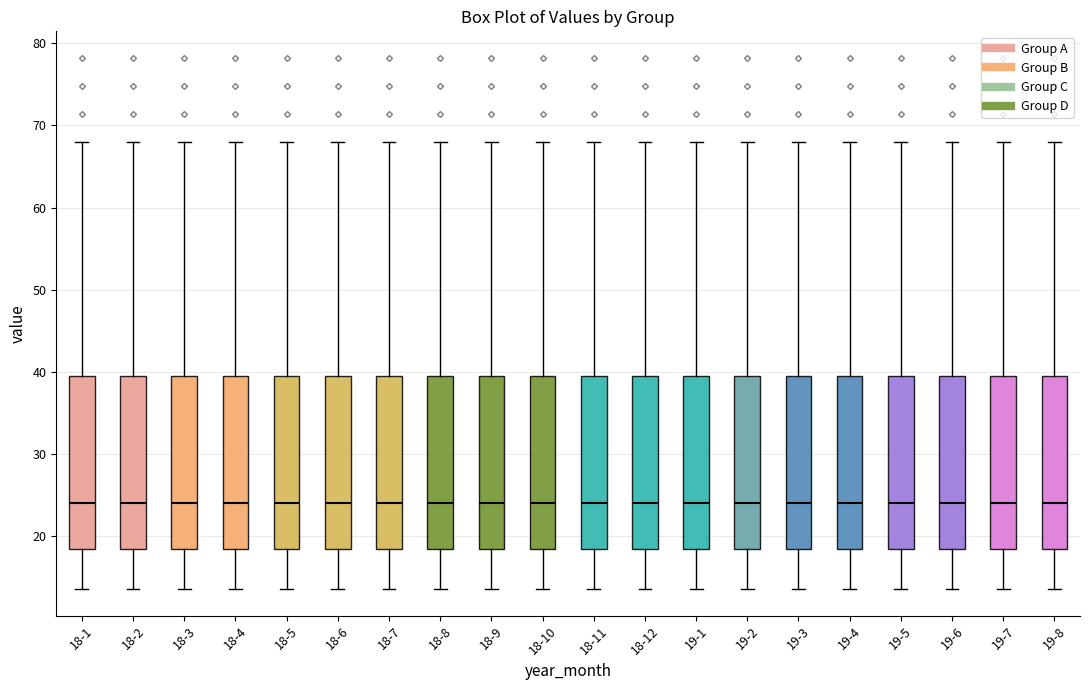

Reading left to right, transcribe this box plot: for each box, give where its median line is, the range the box spans, and where its two whiskers end, as read against the y-axis. The values are not printed on the chart, so give them approximately, as read against the axis.

18-1: median 24, box 18 to 39, whiskers 14 to 68
18-2: median 24, box 18 to 39, whiskers 14 to 68
18-3: median 24, box 18 to 39, whiskers 14 to 68
18-4: median 24, box 18 to 39, whiskers 14 to 68
18-5: median 24, box 18 to 39, whiskers 14 to 68
18-6: median 24, box 18 to 39, whiskers 14 to 68
18-7: median 24, box 18 to 39, whiskers 14 to 68
18-8: median 24, box 18 to 39, whiskers 14 to 68
18-9: median 24, box 18 to 39, whiskers 14 to 68
18-10: median 24, box 18 to 39, whiskers 14 to 68
18-11: median 24, box 18 to 39, whiskers 14 to 68
18-12: median 24, box 18 to 39, whiskers 14 to 68
19-1: median 24, box 18 to 39, whiskers 14 to 68
19-2: median 24, box 18 to 39, whiskers 14 to 68
19-3: median 24, box 18 to 39, whiskers 14 to 68
19-4: median 24, box 18 to 39, whiskers 14 to 68
19-5: median 24, box 18 to 39, whiskers 14 to 68
19-6: median 24, box 18 to 39, whiskers 14 to 68
19-7: median 24, box 18 to 39, whiskers 14 to 68
19-8: median 24, box 18 to 39, whiskers 14 to 68